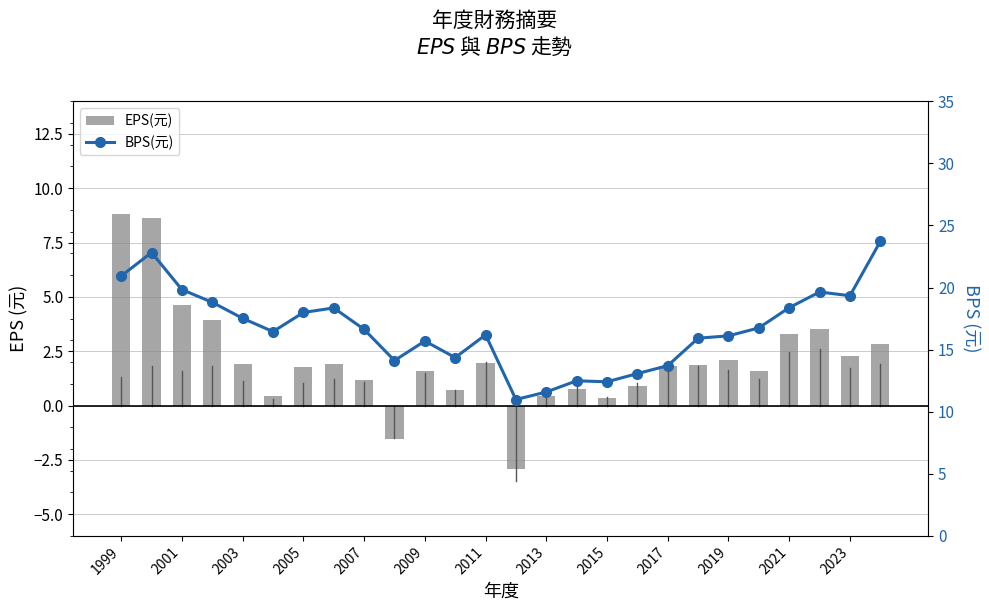

Does the chart contain any negative values?

Yes